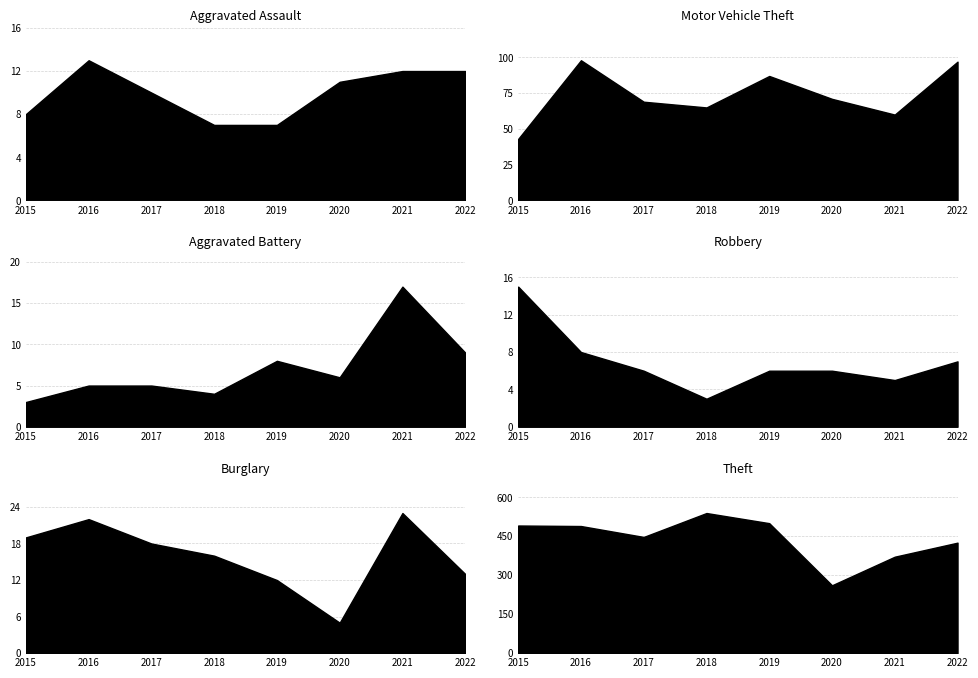

How many categories are shown in the chart?

8